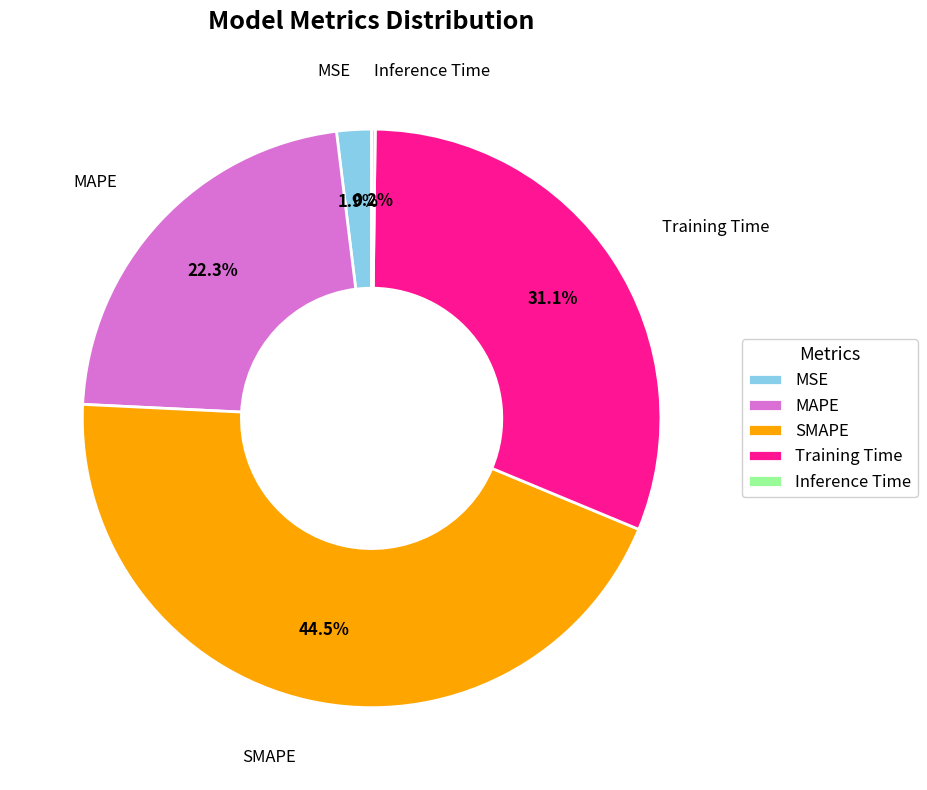

Which slice is the largest?

SMAPE